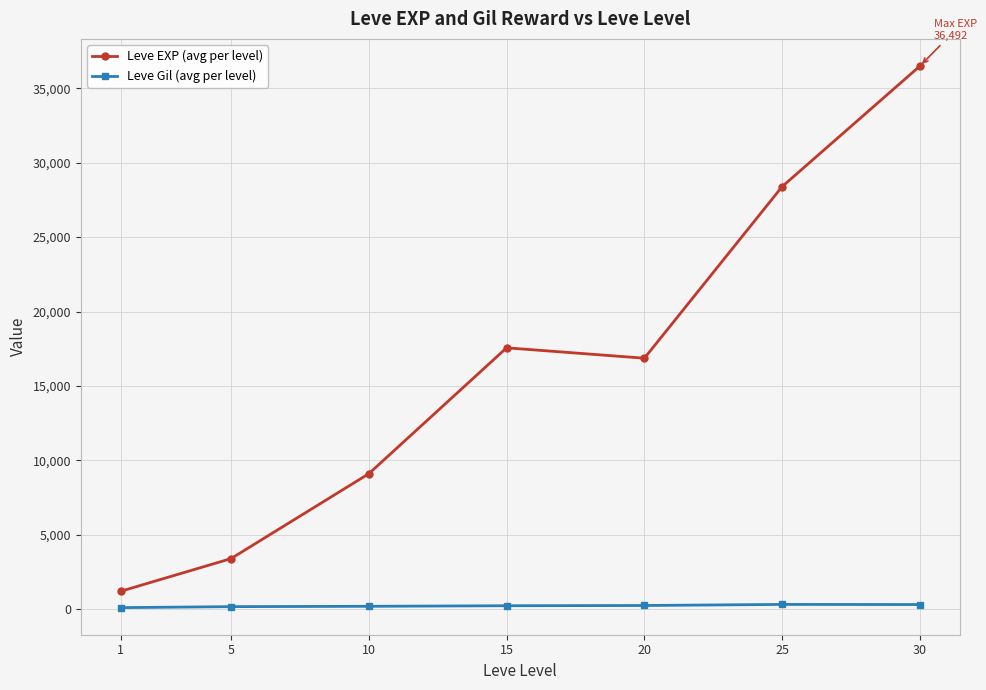

Read the Leve EXP (avg per level) value at 10.

9106.7